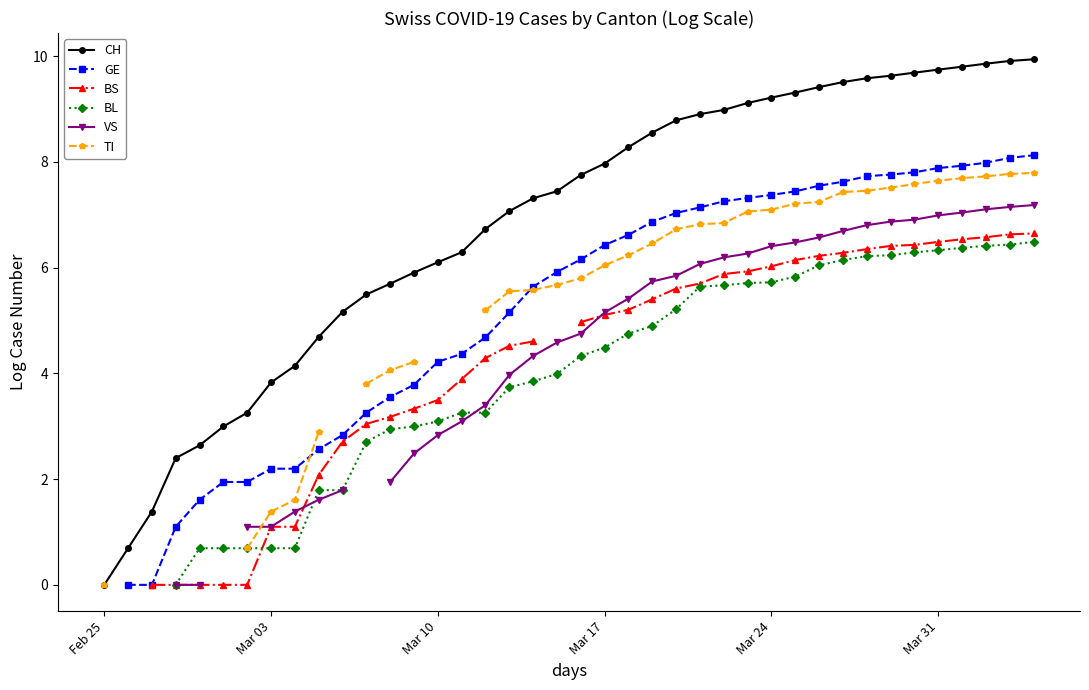

How many distinct data groups are displayed?

6